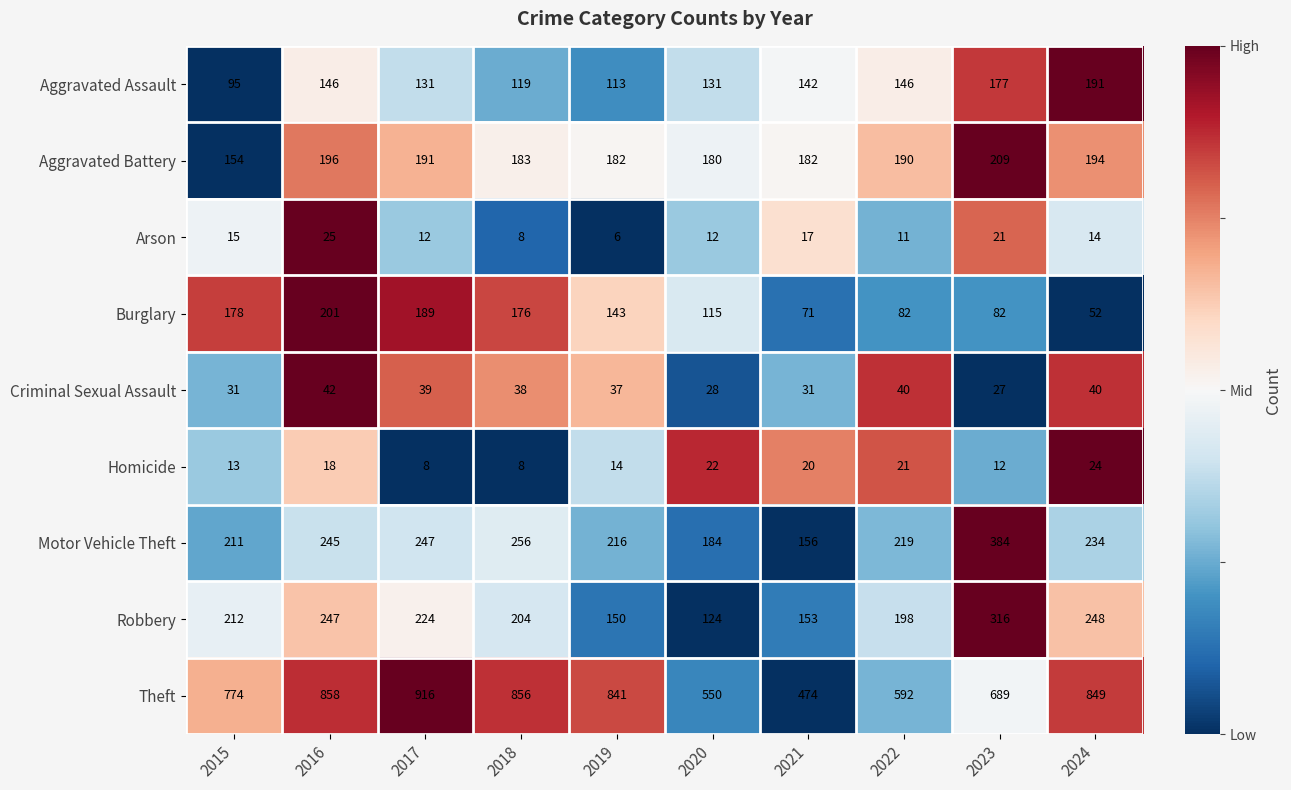

True or false: Criminal Sexual Assault has a value of 48 at 2020.

False